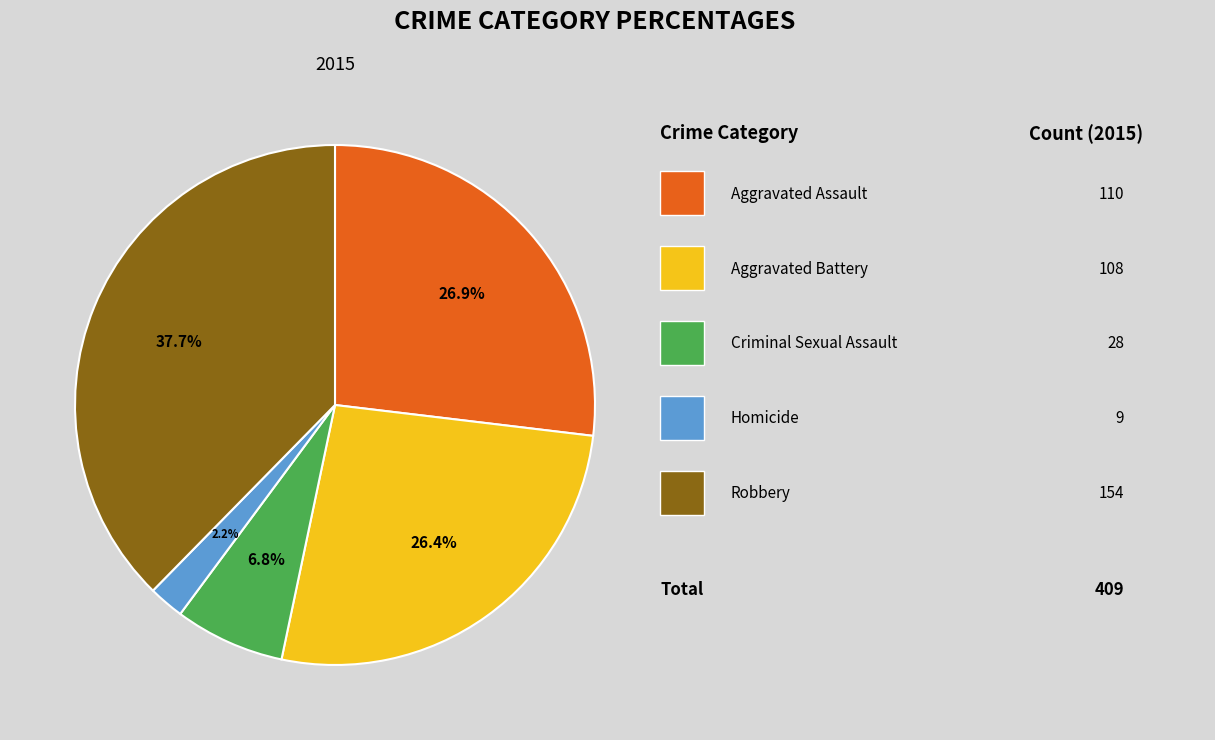

Is there any slice that represents more than half of the pie?

No